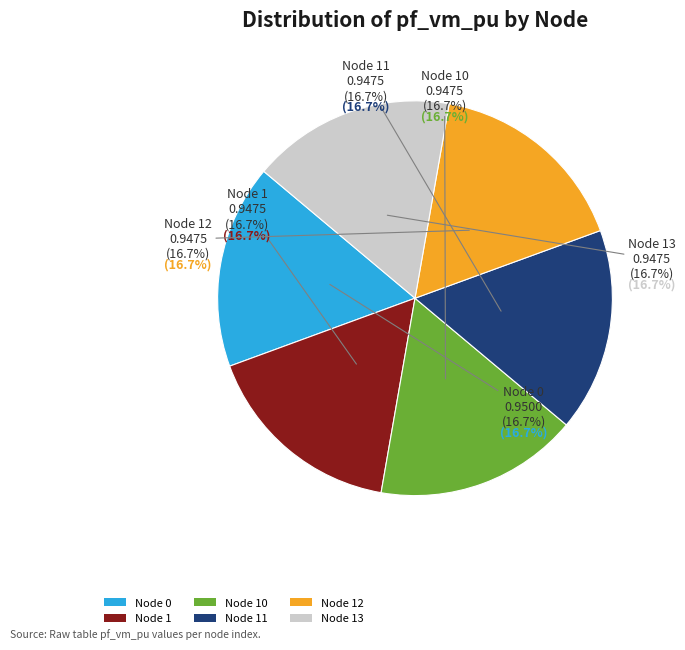

Does any single category account for the majority?

No